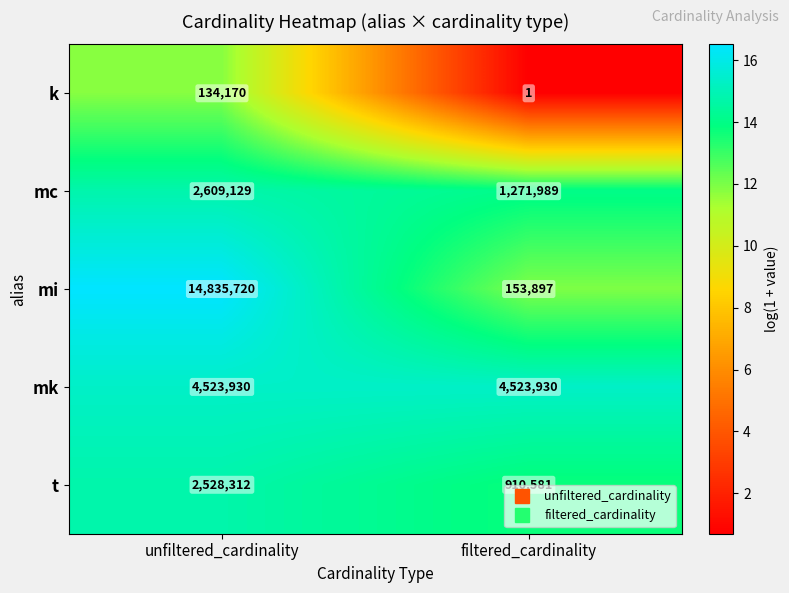

How many data points does each series have?

2